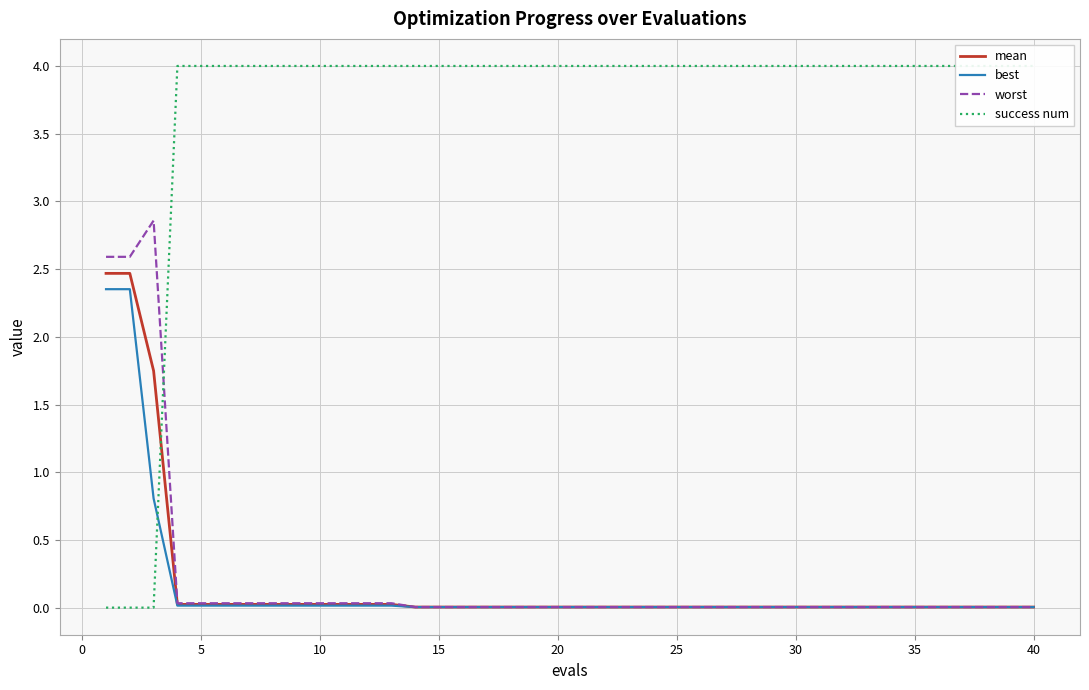

True or false: mean has more than 1 interior local peaks.

False